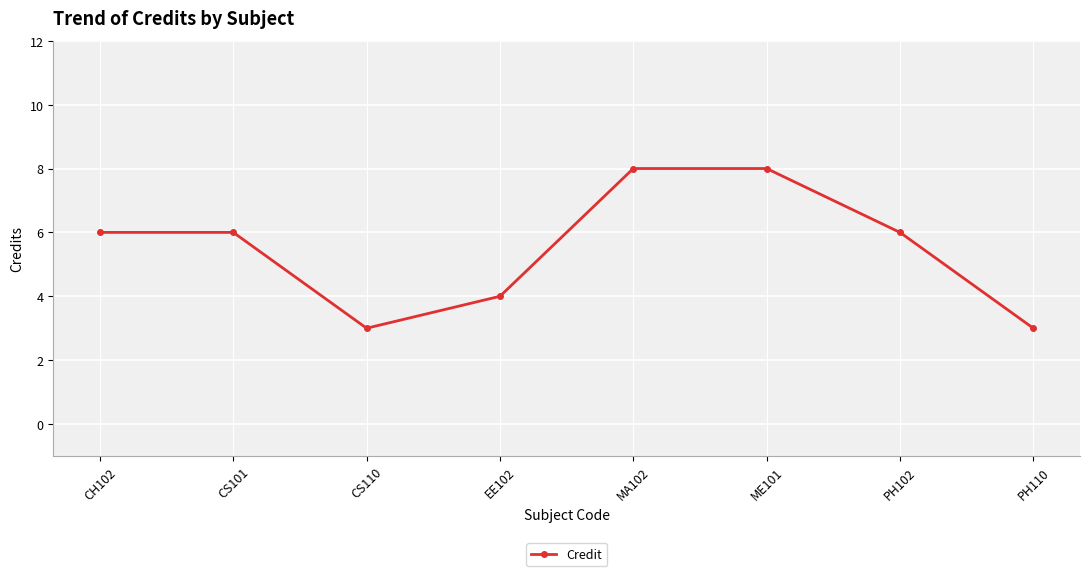

The chart shows a value of 4 at CS110. True or false?

False